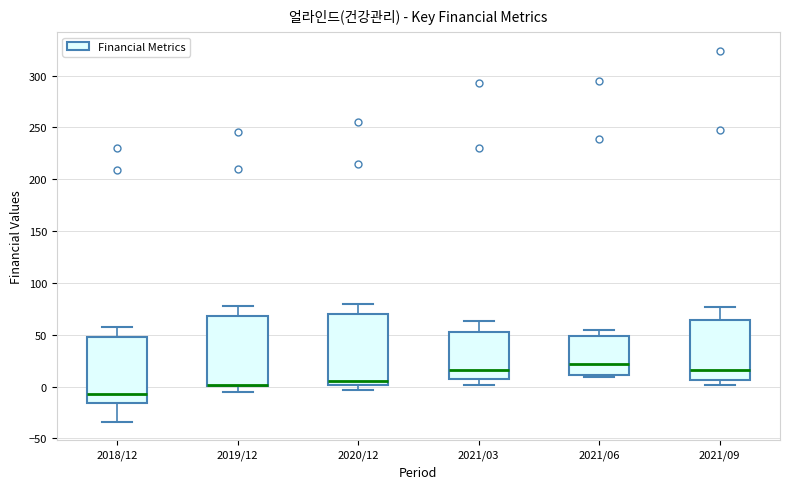

Where does the lower whisker of the box for 2019/12 end on the y-axis? The values are not printed on the chart, so give them approximately, as read against the axis.

-5